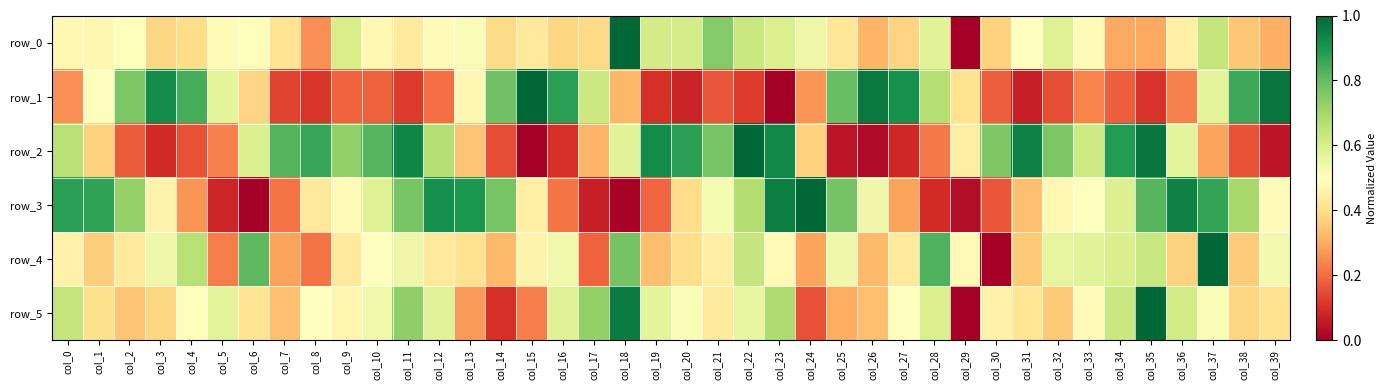

The row_3 series shows 0.8 at col_11. True or false?

True